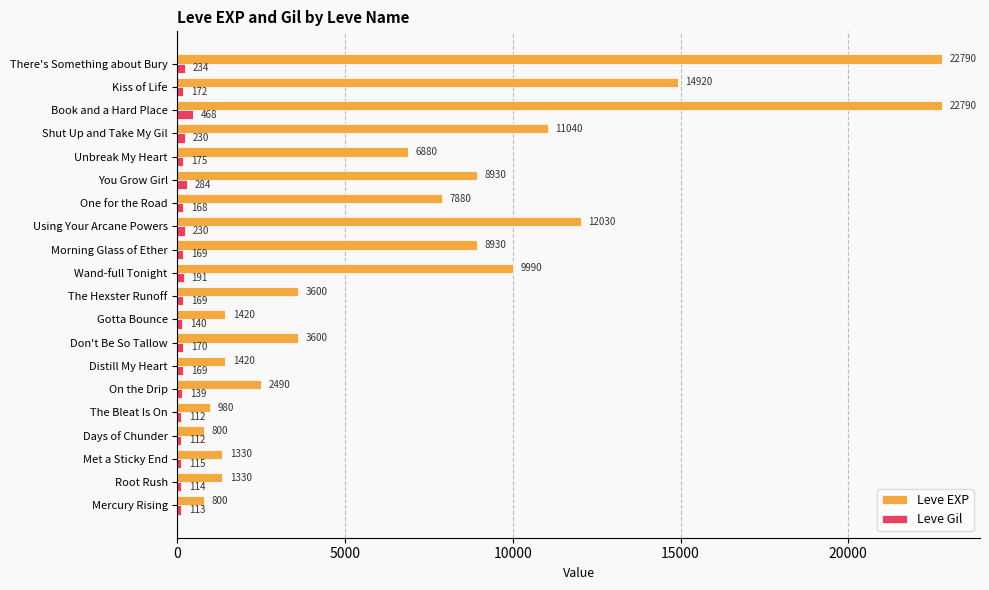

What are all the series names shown in the legend?

Leve EXP, Leve Gil